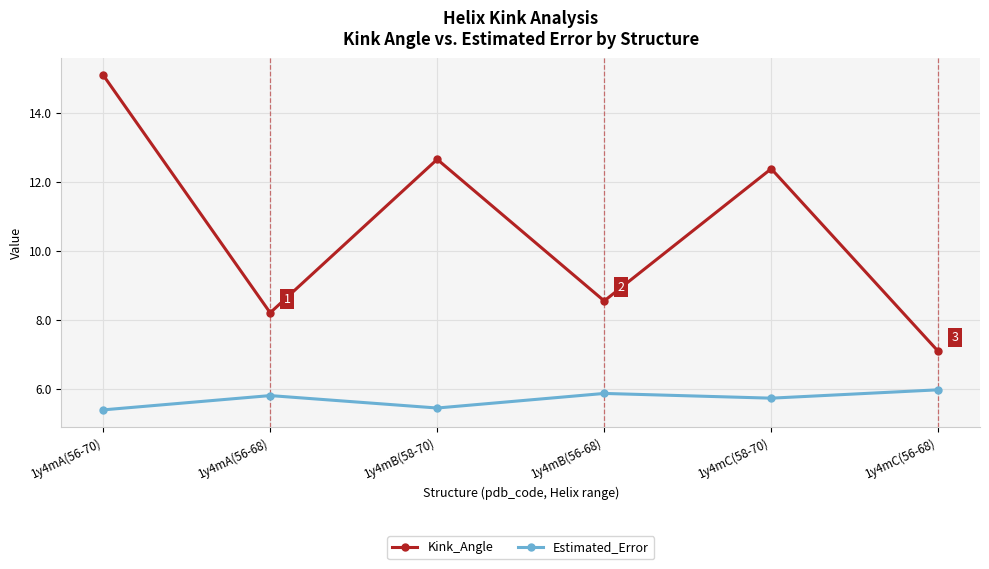

Is the value of Estimated_Error at 1y4mC(56-68) greater than the value of Kink_Angle at 1y4mC(56-68)?

No